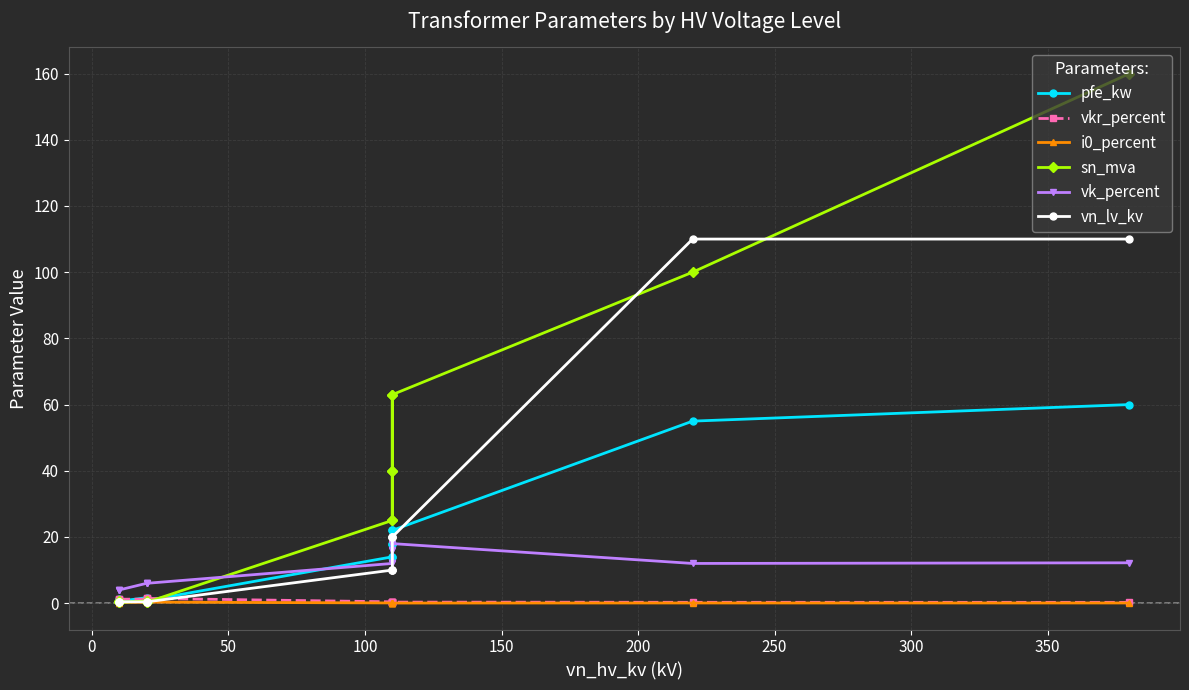

Which series has the largest range (max minus min)?

sn_mva